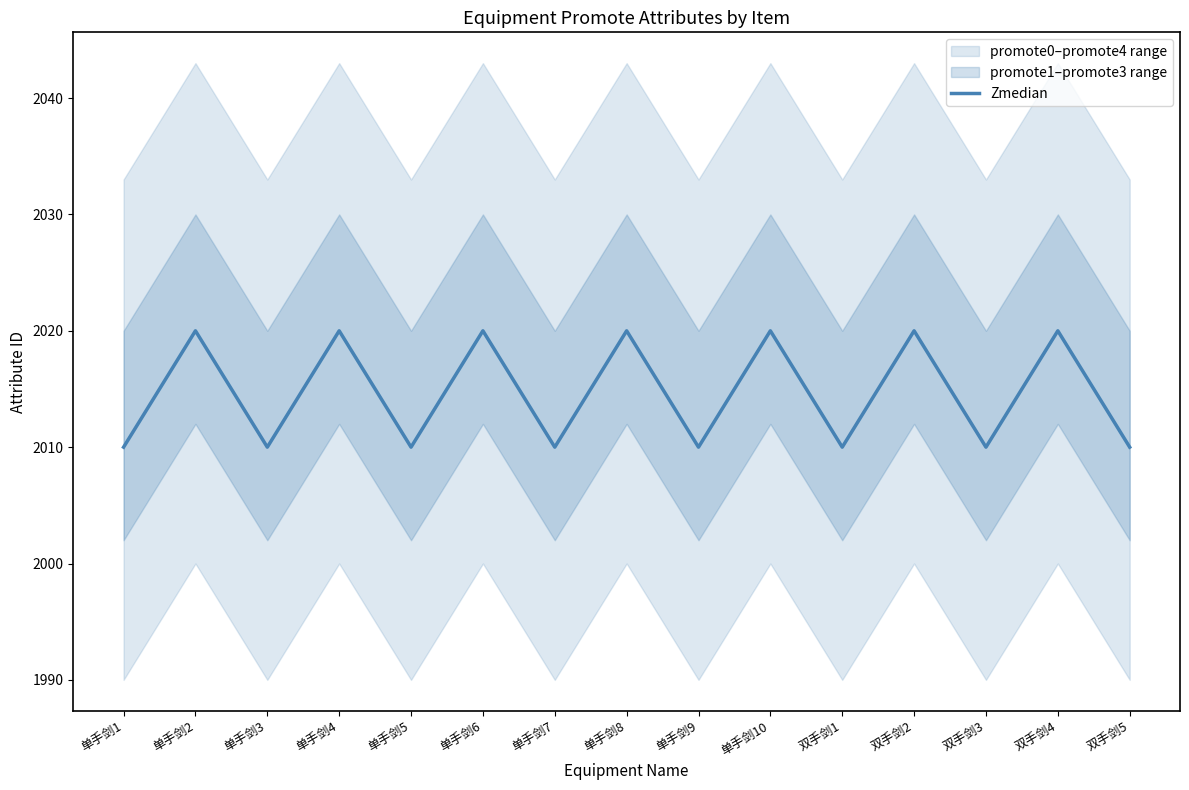

Count the number of categories in the chart.

15